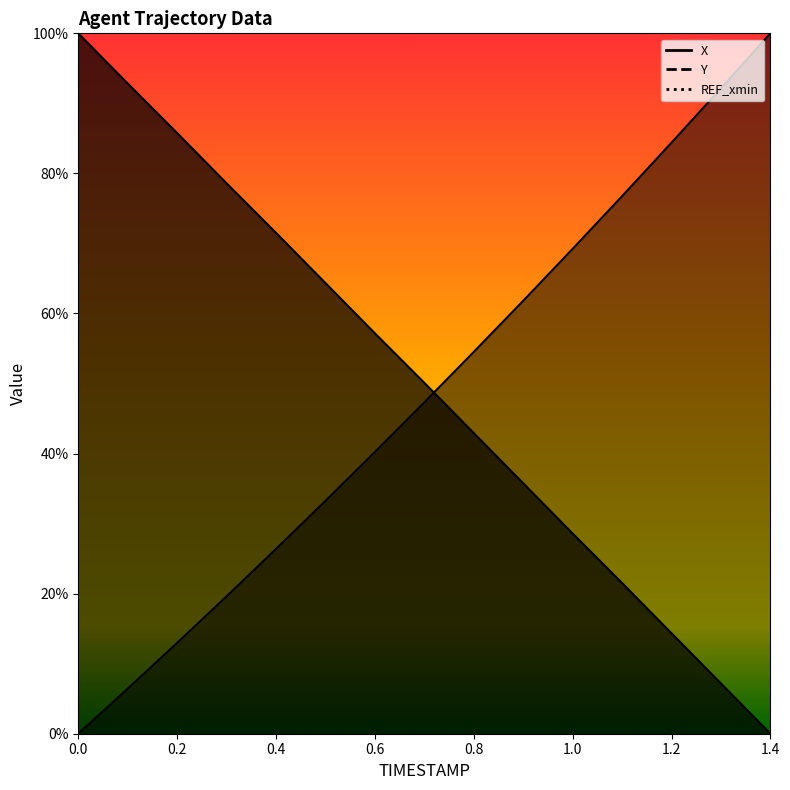

What is the difference between the highest and lowest values at 0.6?

16.9